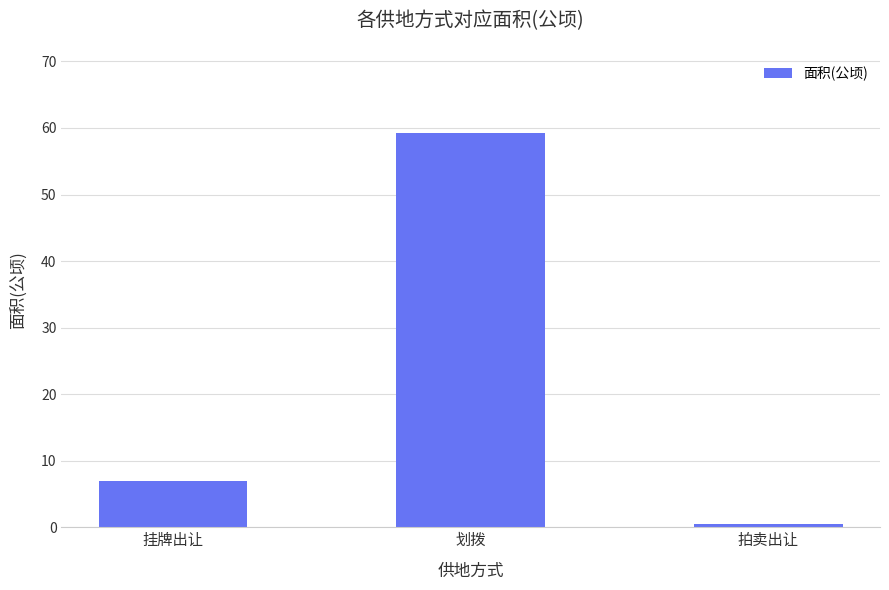

Read the value at 挂牌出让.

7.0